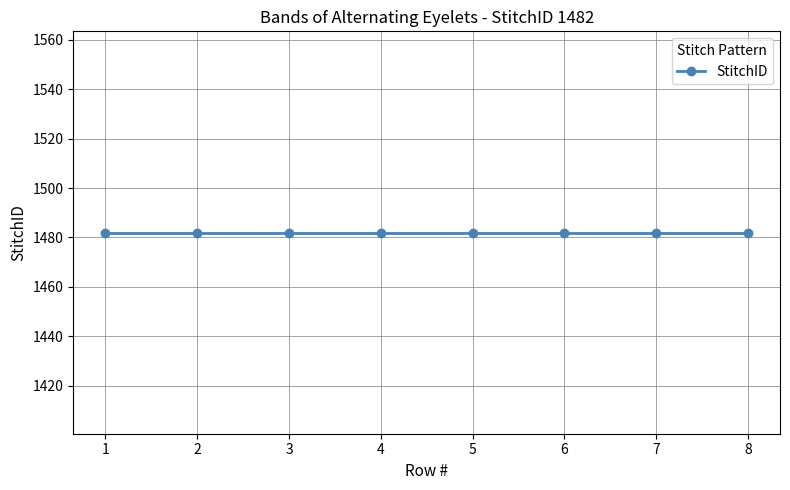

How many lines are shown in the chart?

1